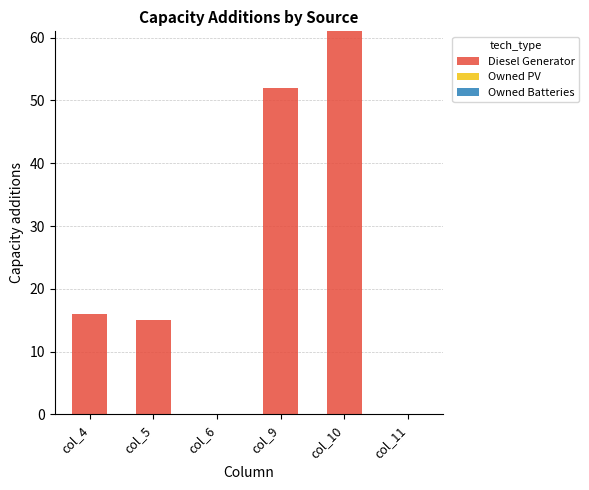

What is the sum of the values at col_10 and col_9?

113